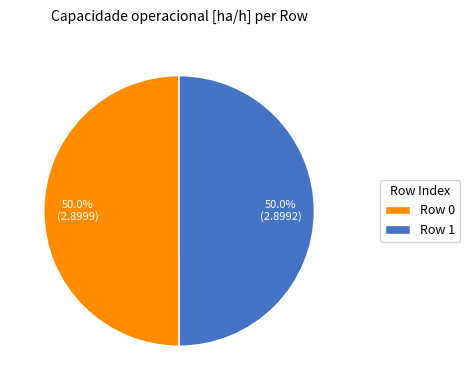

Approximately how many times larger is the value at Row 0 compared to Row 1?

1.0